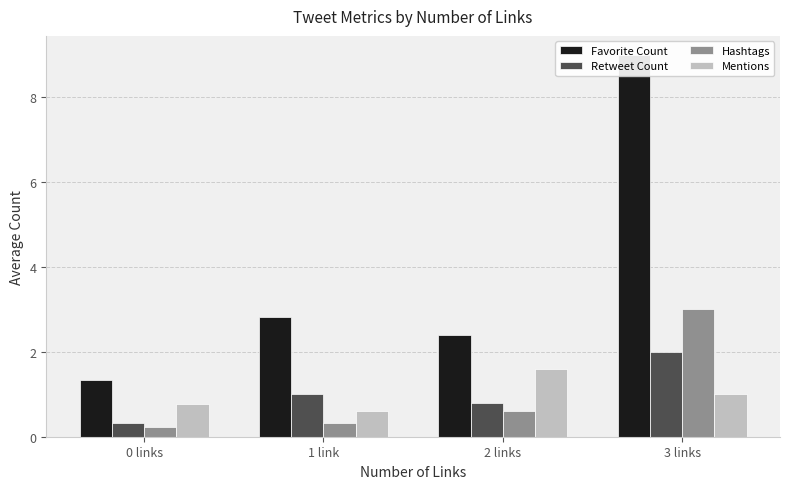

What is the value of the Favorite Count bar at the 4th from the left?

9.0